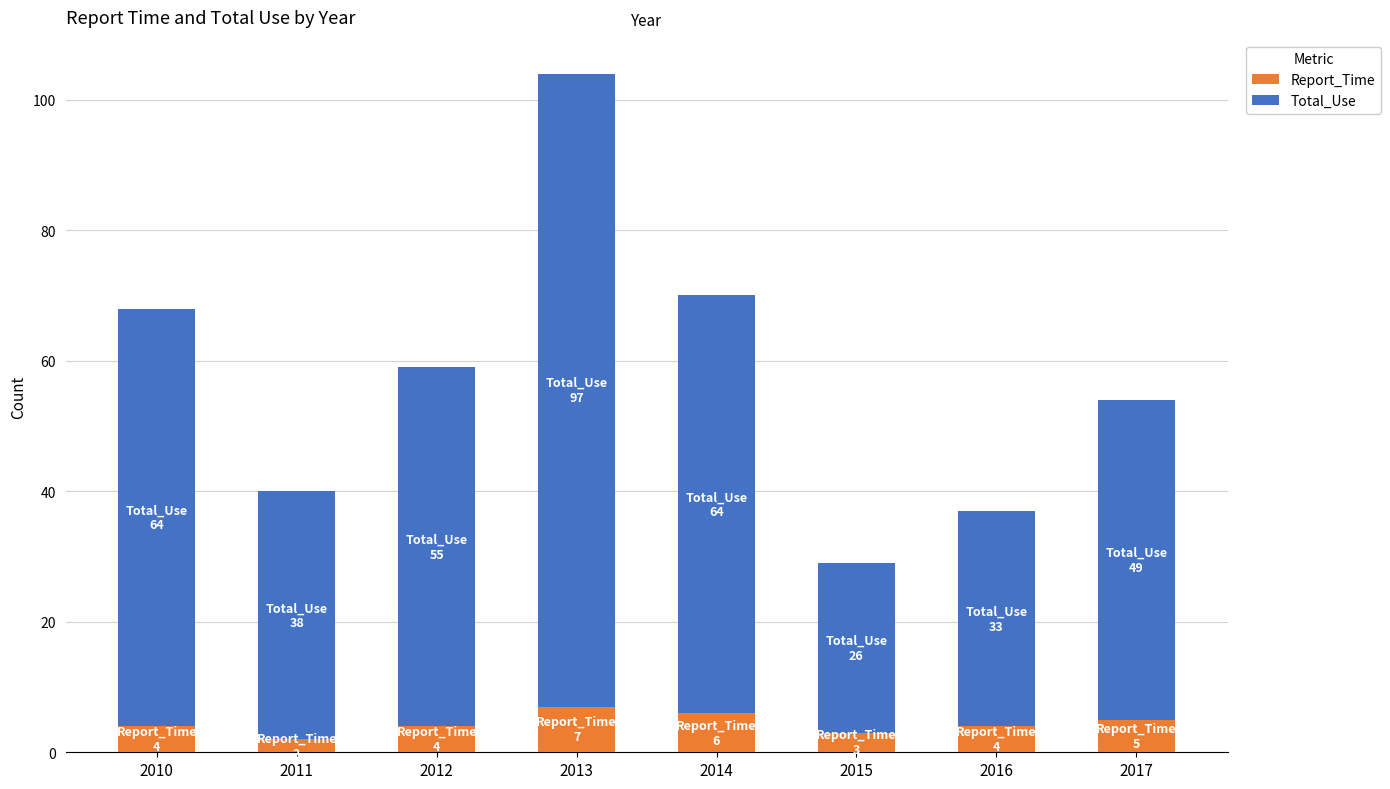

The value of Report_Time at 2014 is 6. True or false?

True